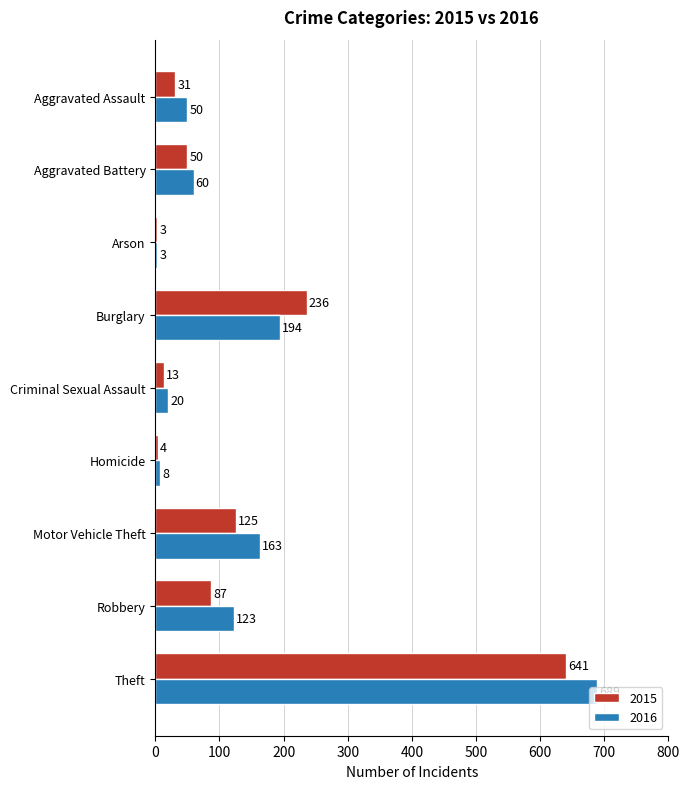

At which category does the chart reach its peak across all series?

Theft